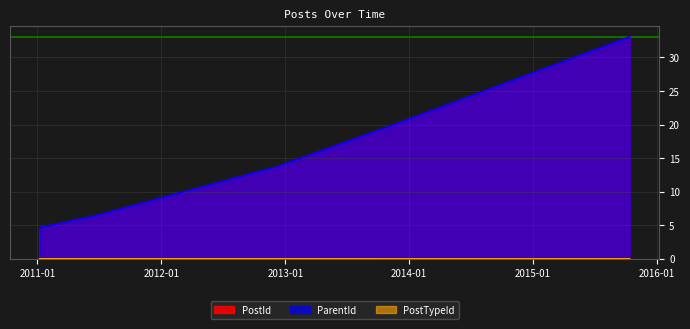

Where does the ParentId series first go above 13?

2012-12-05